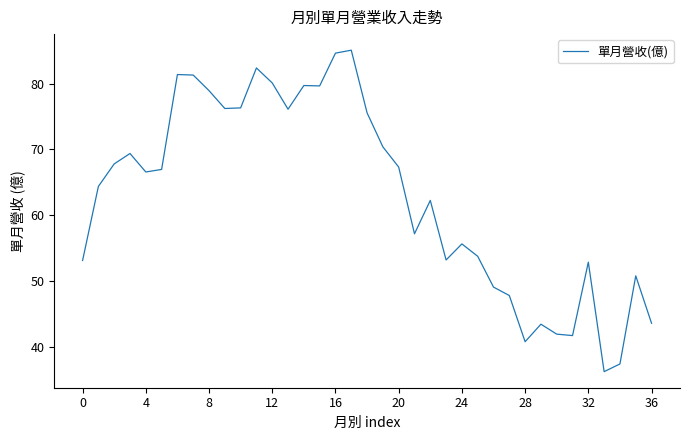

What is the maximum value shown in the chart?

85.1